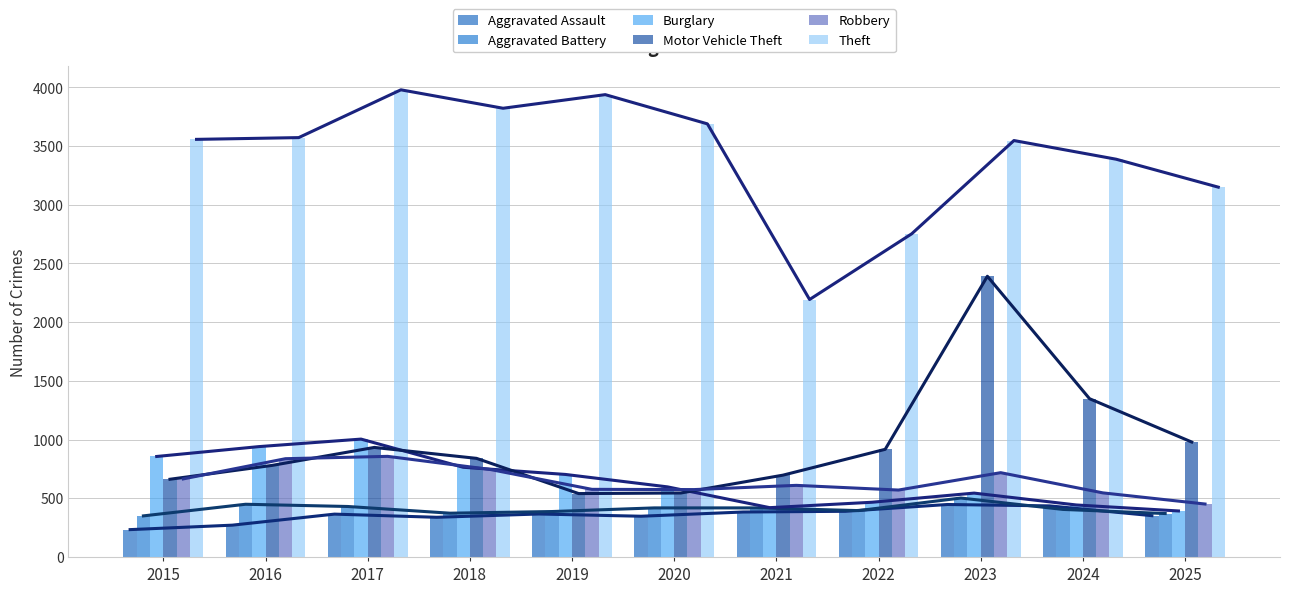

The Robbery series shows 837 at 2016. True or false?

True